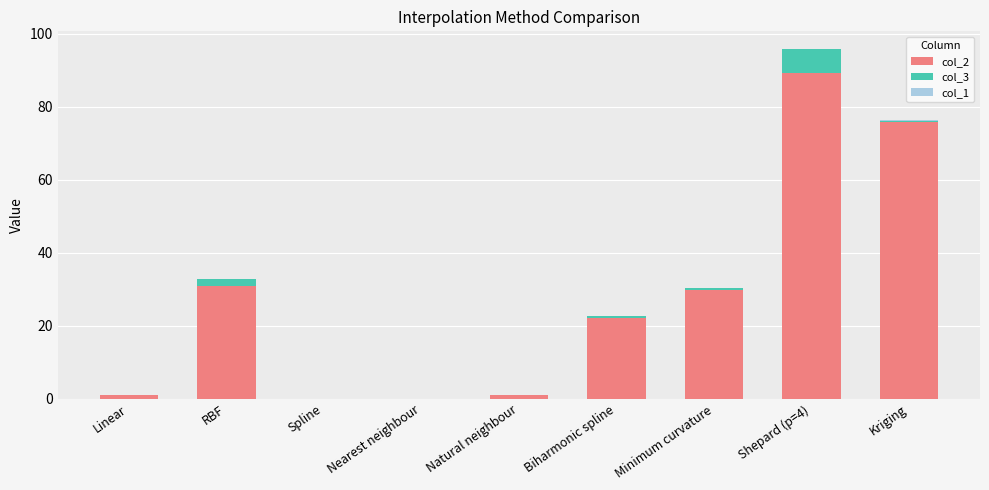

At which category is the sum across all series the highest?

Shepard (p=4)